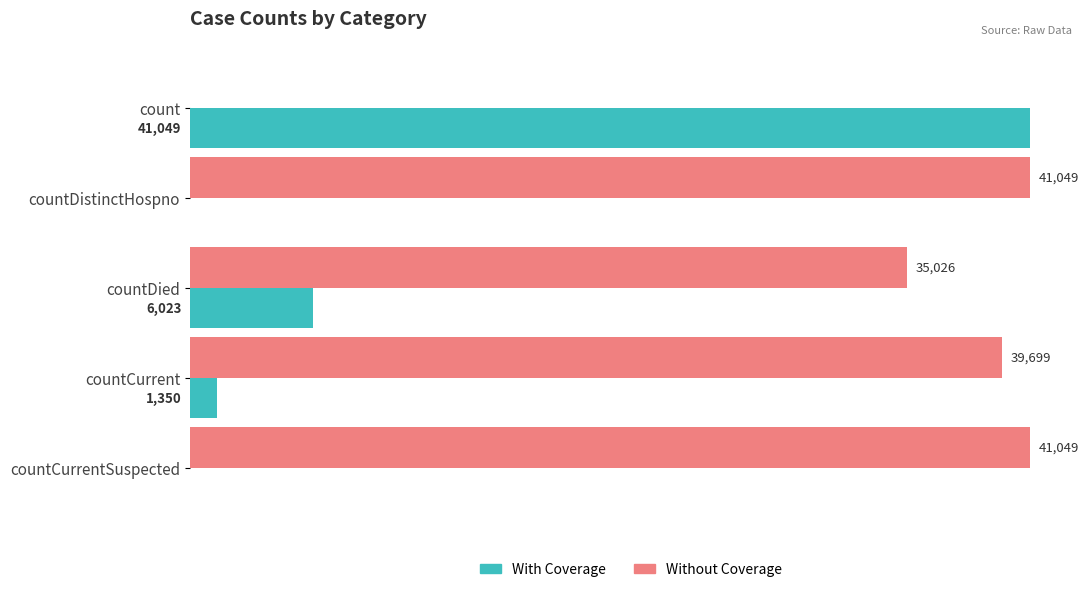

Is the value of Without Coverage at countDistinctHospno greater than the value of With Coverage at countDistinctHospno?

Yes